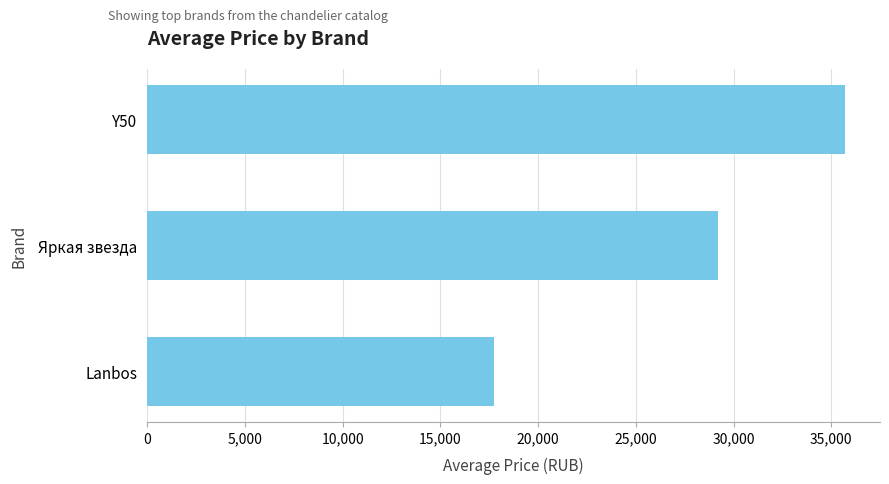

What is the value of the 1st bar from the top?

35707.5